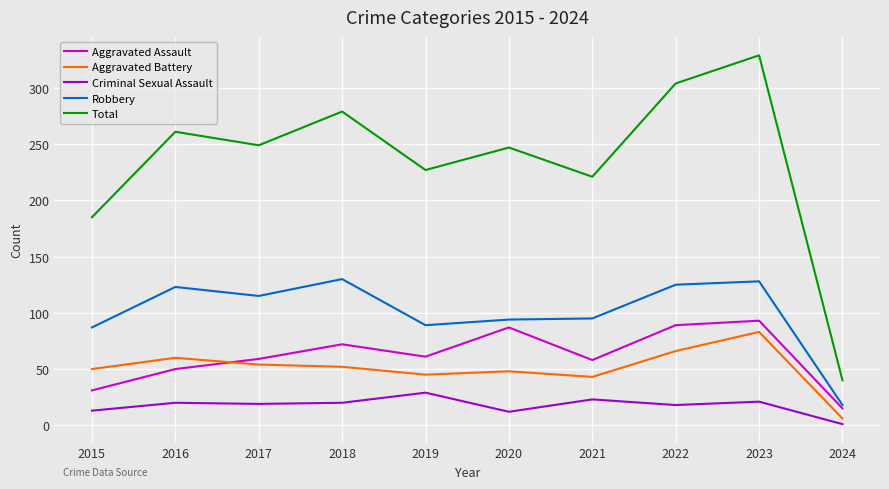

The Total series shows 440 at 2023. True or false?

False